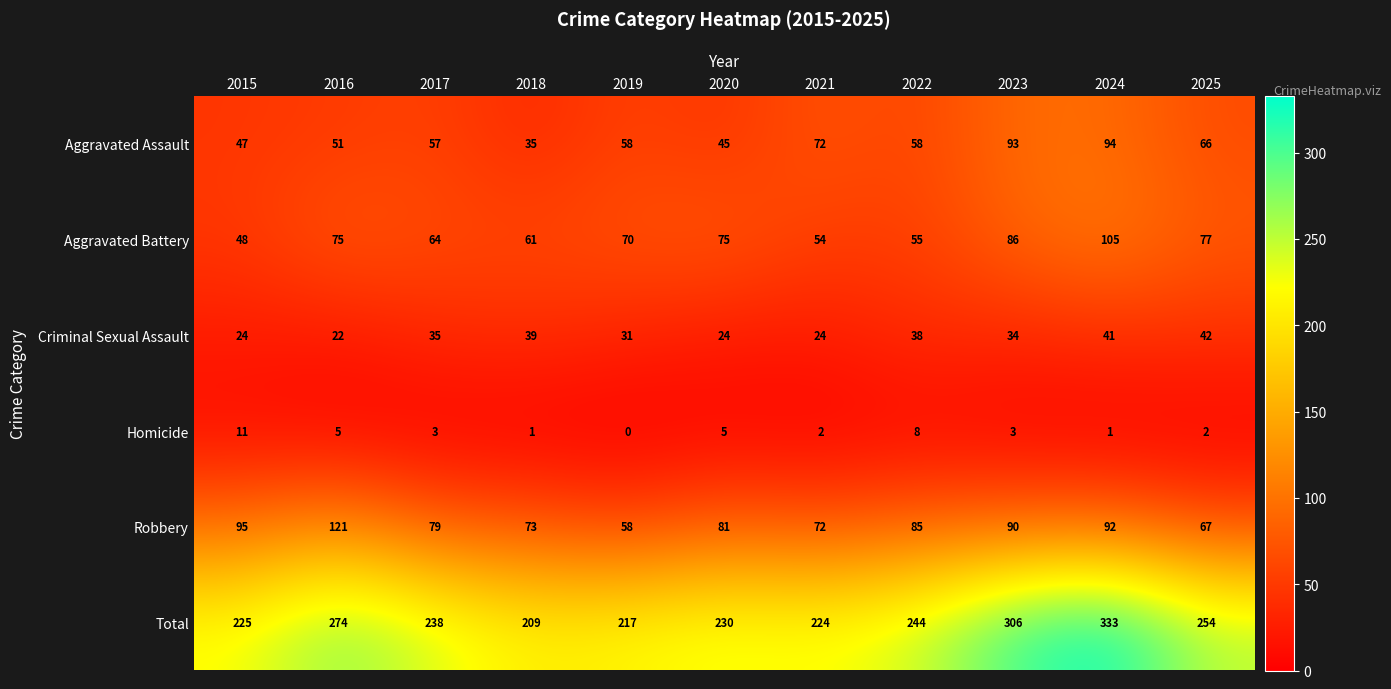

What is the difference between the maximum and minimum values in the Aggravated Assault series?

59